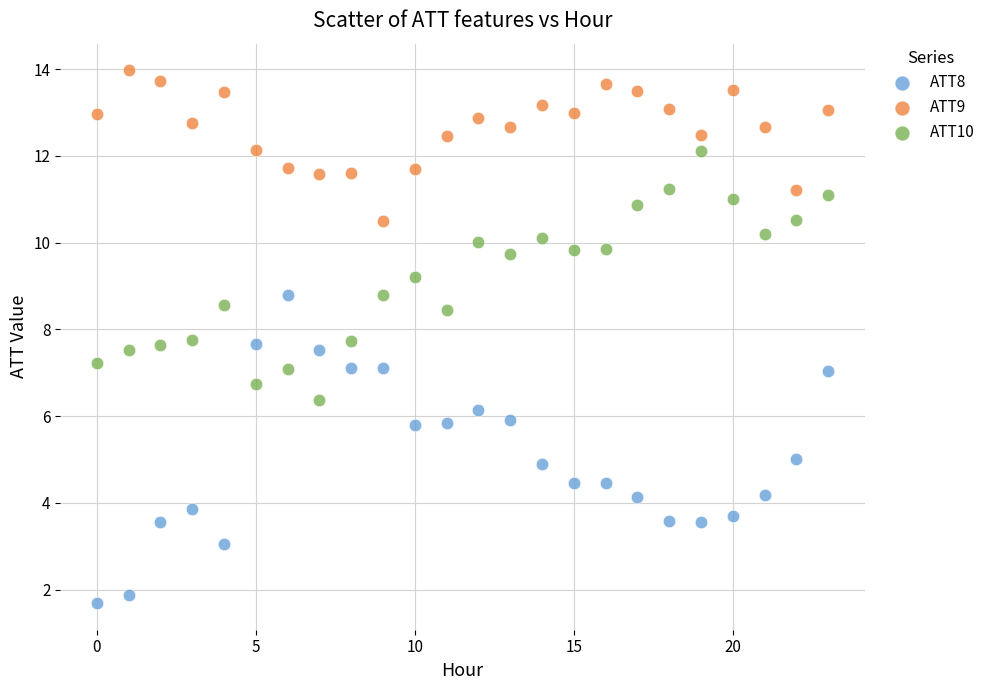

Which series contains the lowest Y value?

ATT8